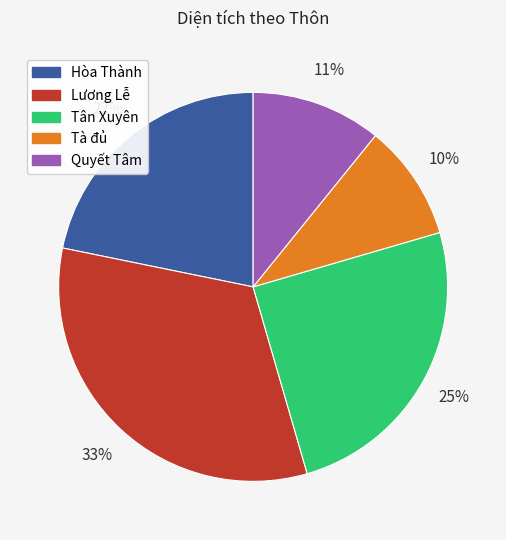

How many slices are in this pie chart?

5